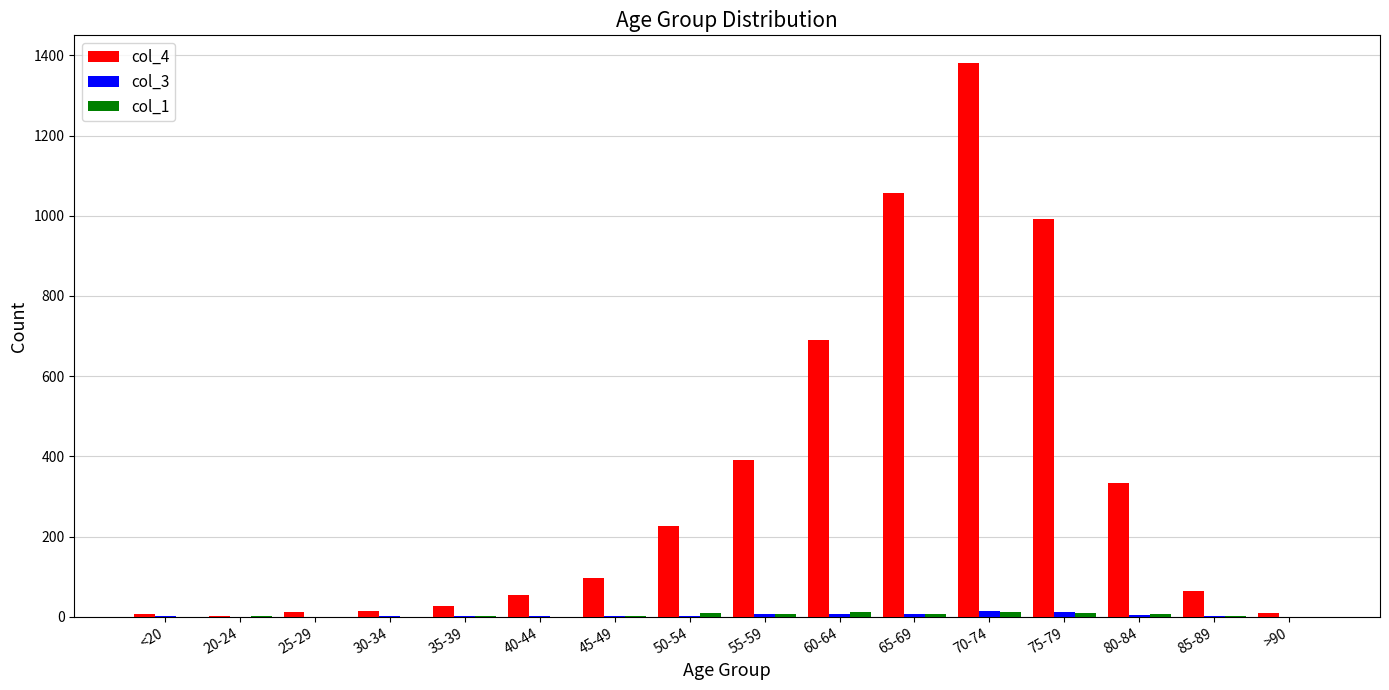

Which series has the largest total across all categories?

col_4